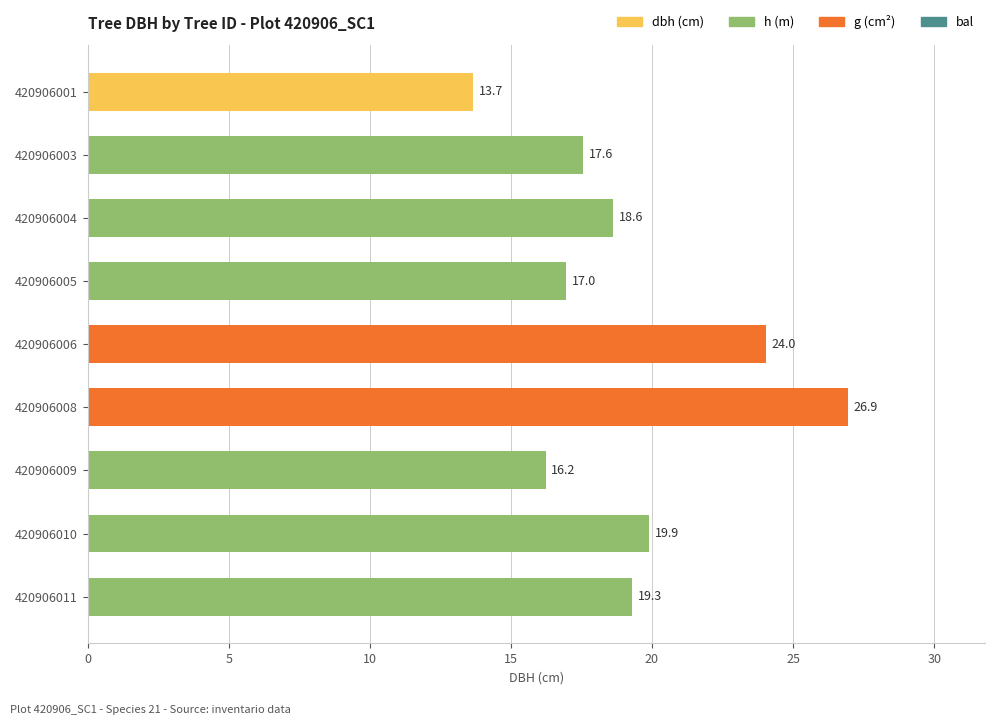

Which label corresponds to the smallest value in the chart?

420906001